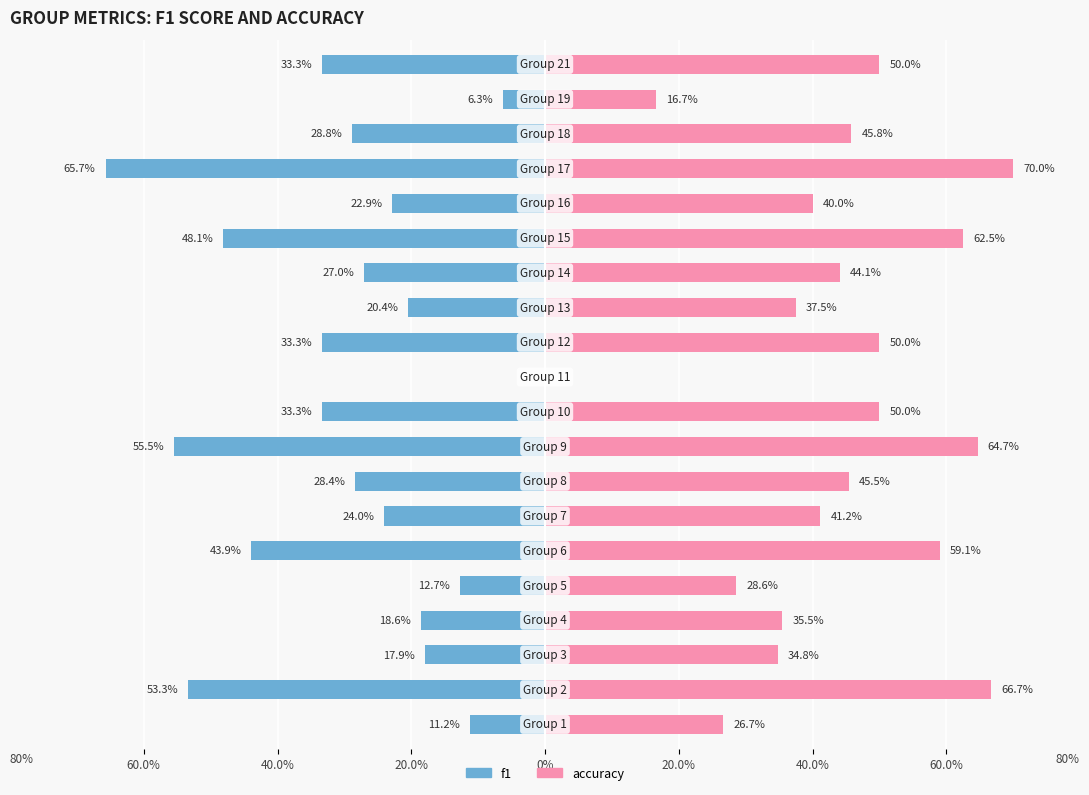

What is the sum of all f1 values?

-5.8